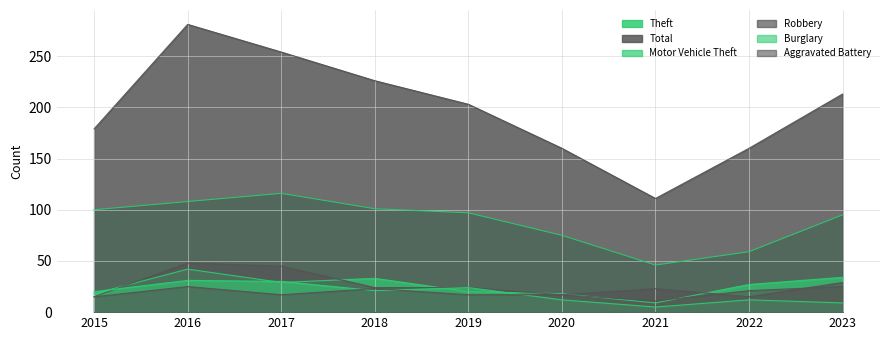

What is the difference between the Theft values at 2017 and 2019?

19